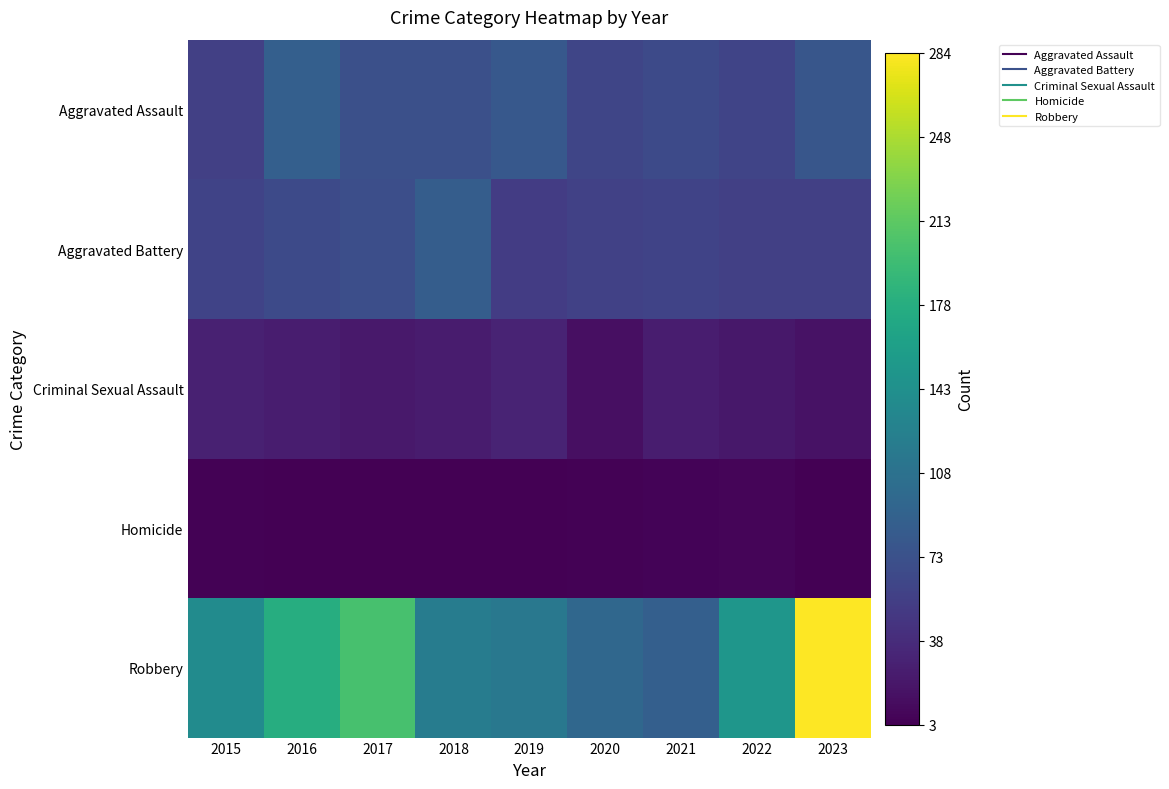

Reading left to right, what are all the values shown in this chart?

Aggravated Assault: 2015=56	2016=88	2017=72	2018=72	2019=80	2020=62	2021=66	2022=61	2023=78
Aggravated Battery: 2015=60	2016=66	2017=71	2018=86	2019=53	2020=57	2021=60	2022=56	2023=56
Criminal Sexual Assault: 2015=29	2016=26	2017=22	2018=24	2019=31	2020=15	2021=26	2022=21	2023=17
Homicide: 2015=5	2016=4	2017=4	2018=4	2019=4	2020=5	2021=6	2022=7	2023=3
Robbery: 2015=139	2016=178	2017=202	2018=121	2019=116	2020=97	2021=88	2022=151	2023=284